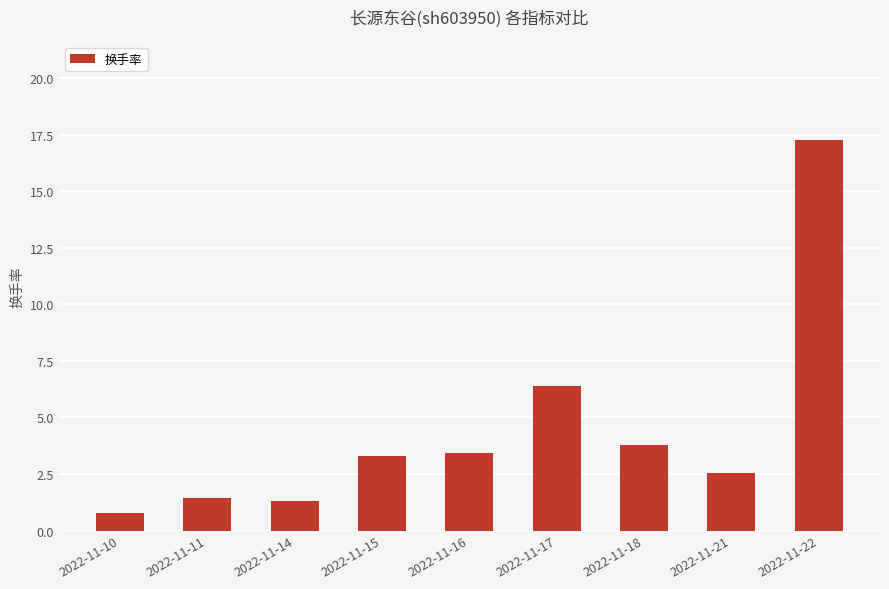

Where is the data nearest to the value 9?

2022-11-17